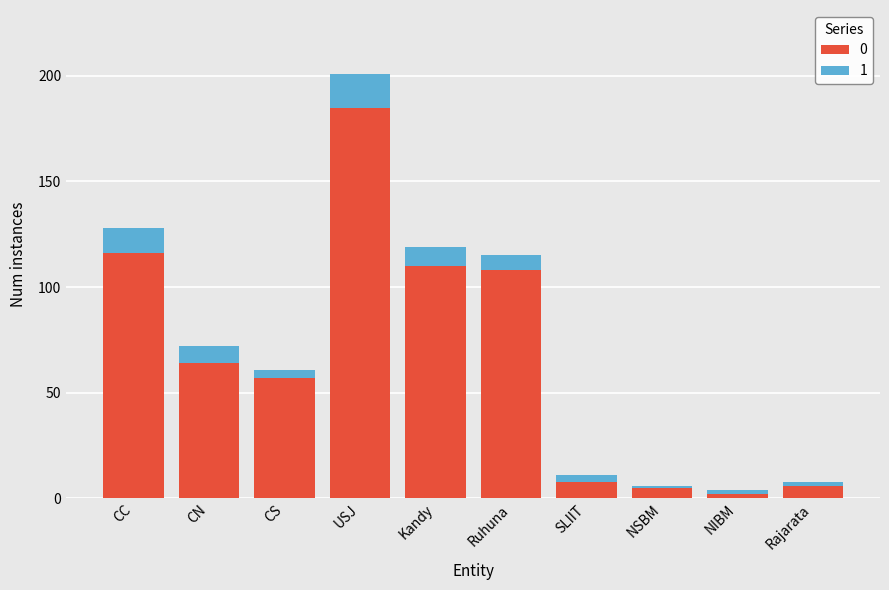

The value of 0 at CS is 57. True or false?

True